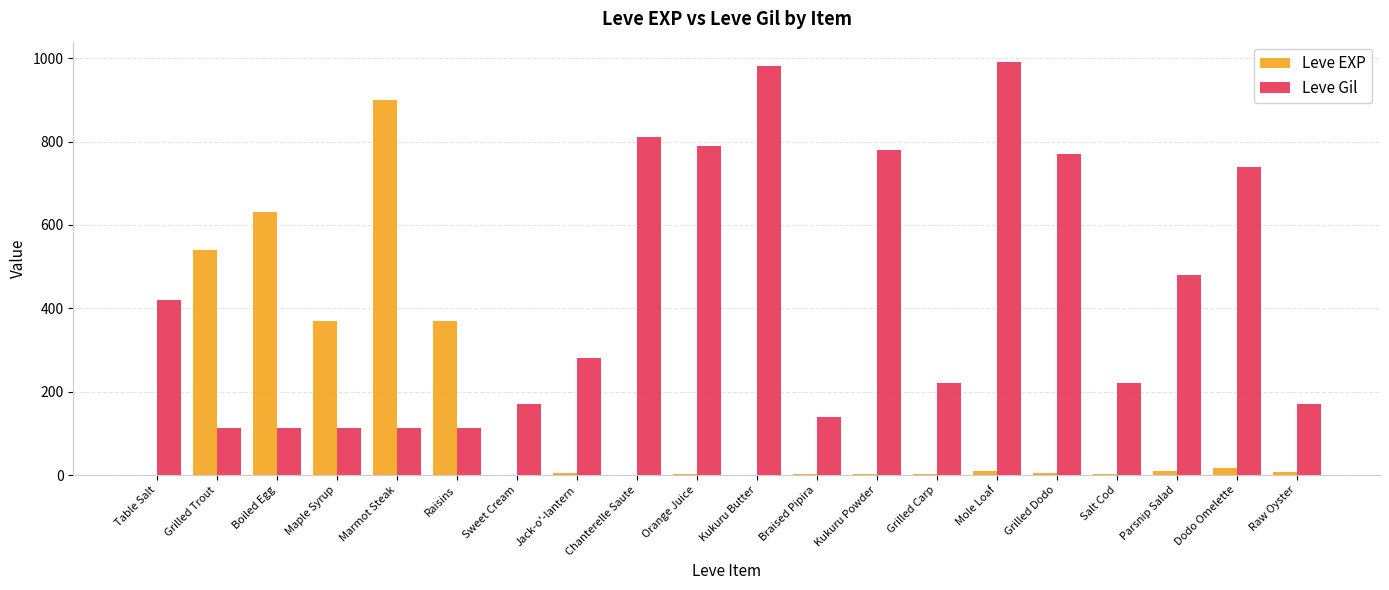

Which series changed the most between Table Salt and Grilled Dodo?

Leve Gil